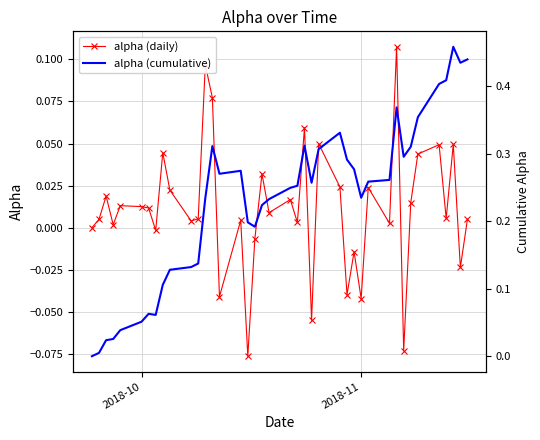

True or false: alpha (daily) and alpha (cumulative) intersect in this chart.

False